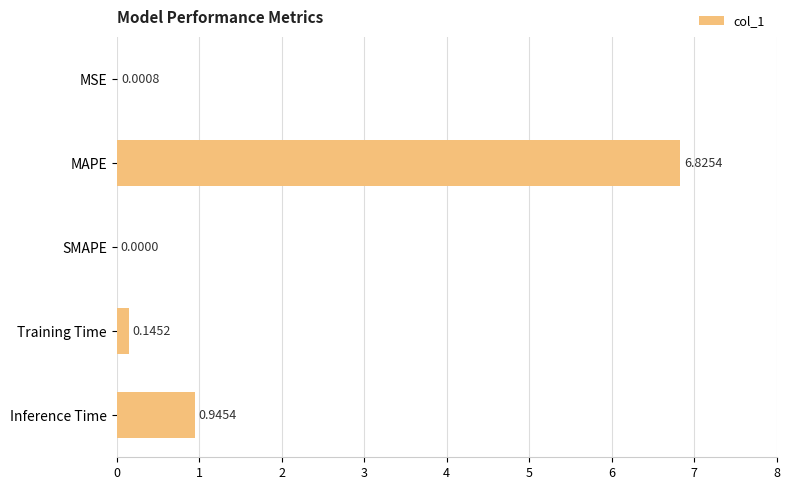

How many distinct data groups are displayed?

1